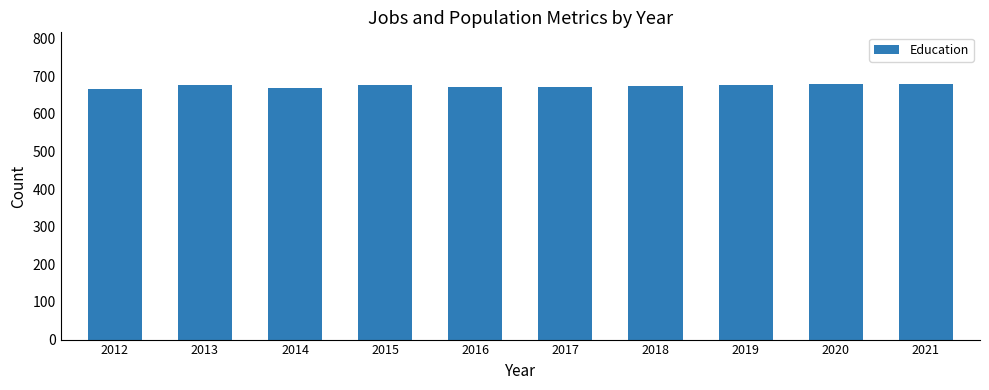

Are the bars horizontal?

No